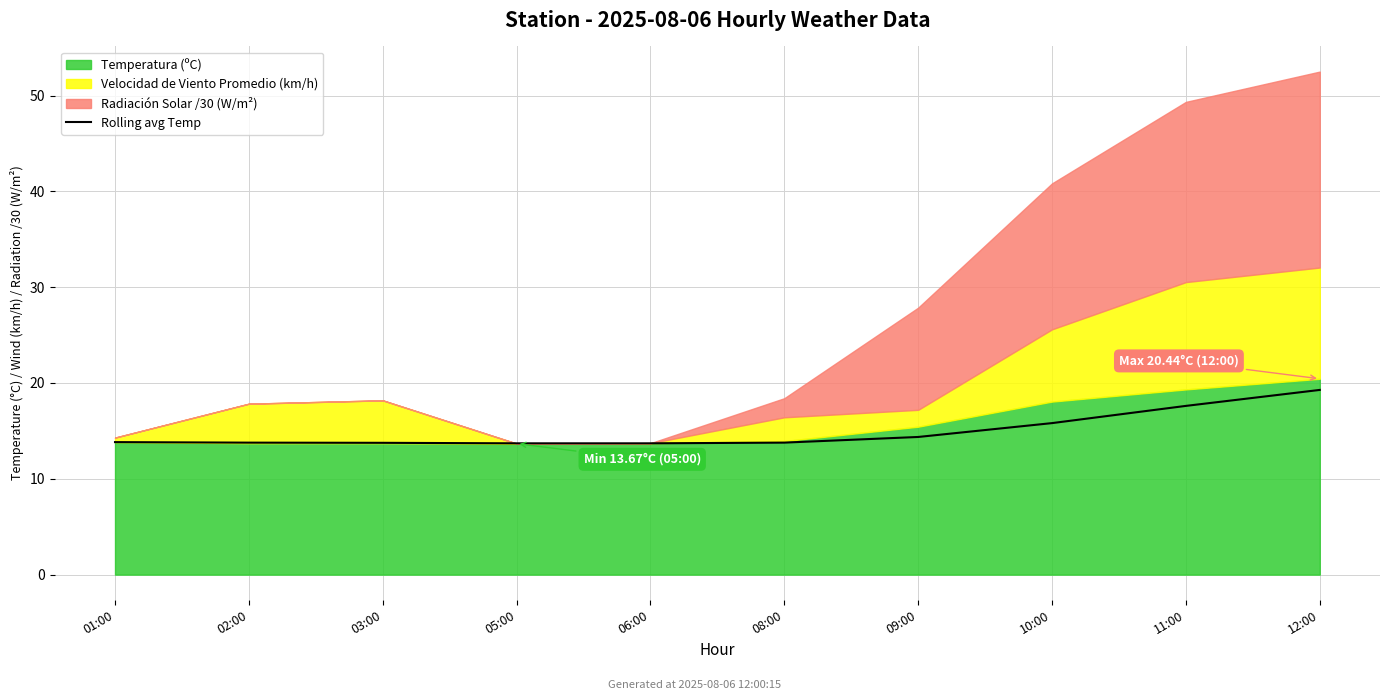

Which has a higher value, 08:00 or 06:00?

08:00